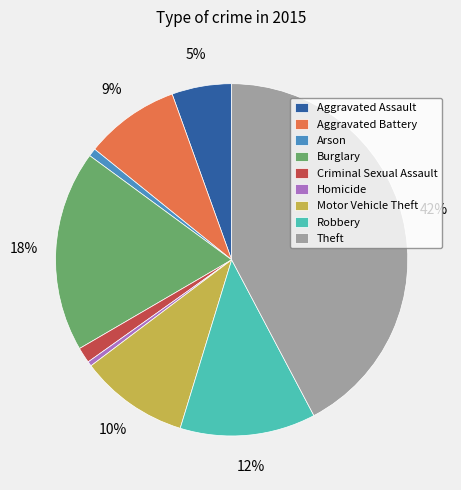

Does Homicide account for over 50% of the chart?

No